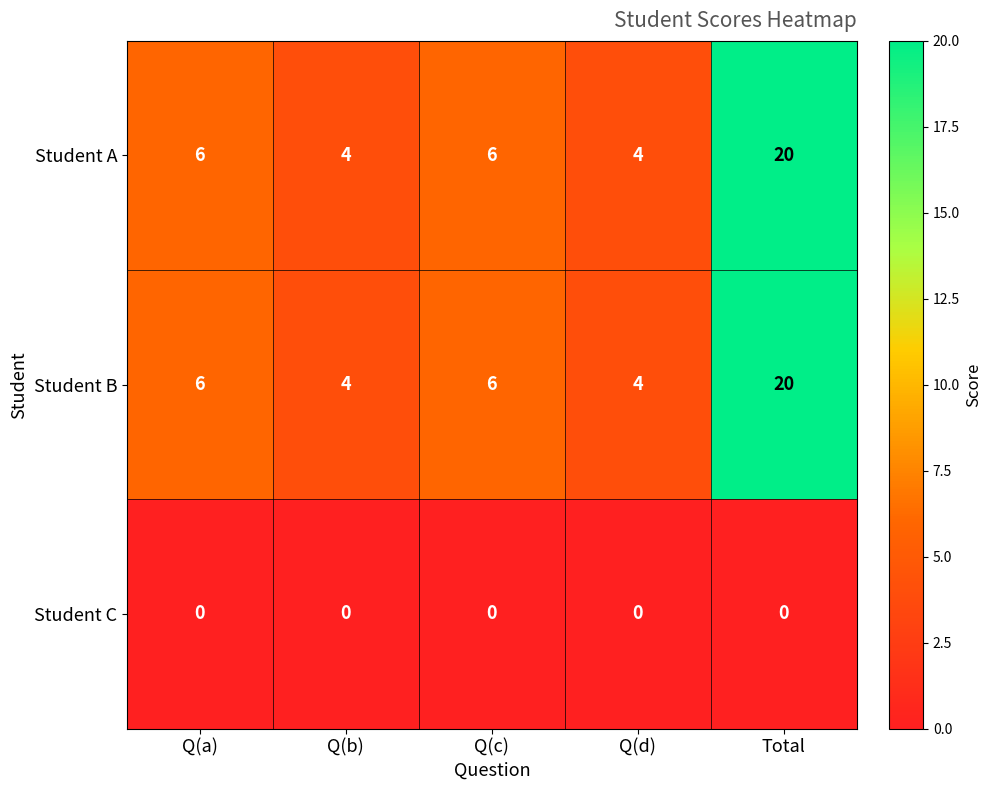

Reading left to right, list all the values displayed in this chart.

Student A: 6	4	6	4	20
Student B: 6	4	6	4	20
Student C: 0	0	0	0	0